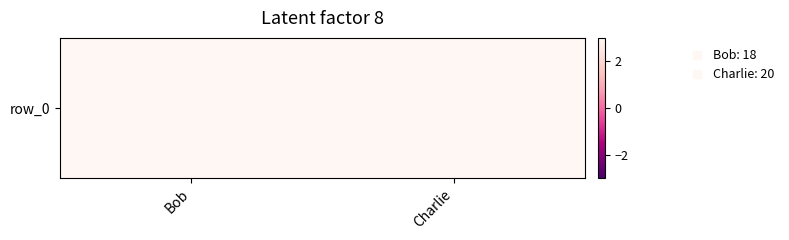

At which label is the value closest to 19?

Bob